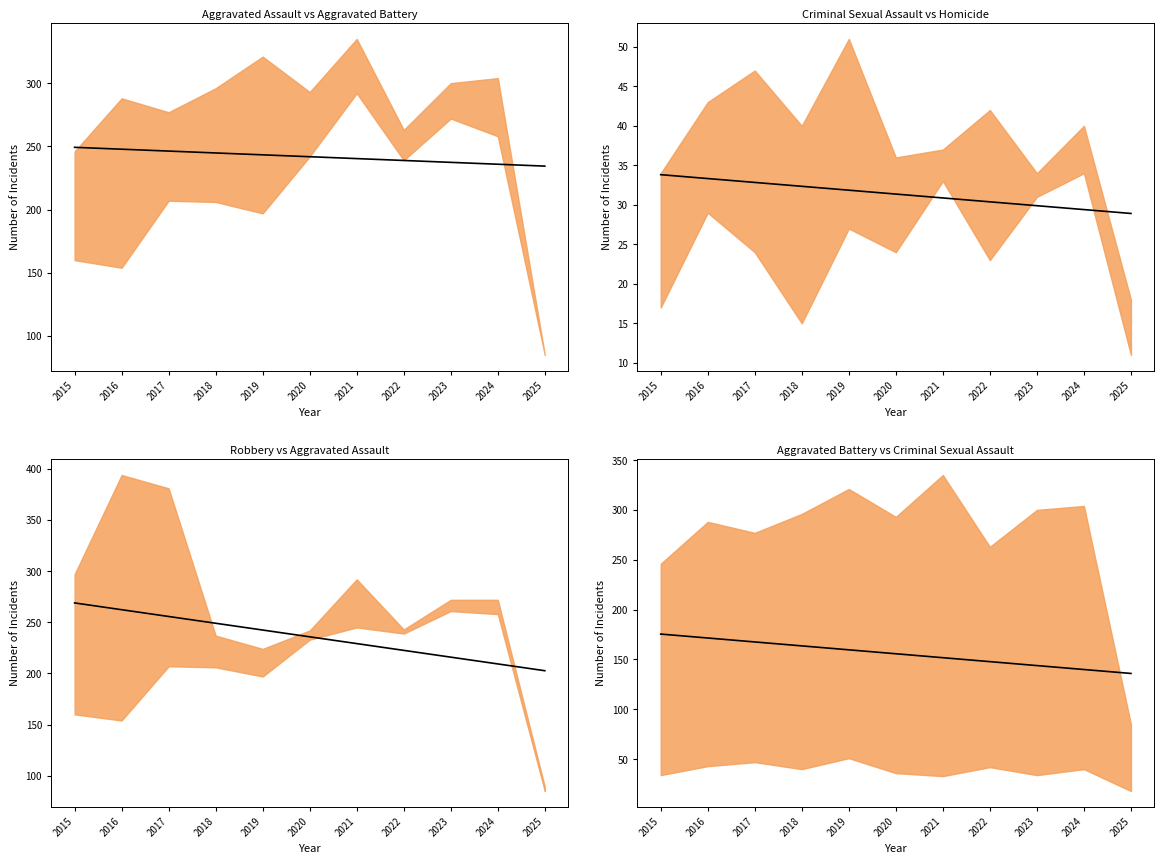

Which series ends up on top after the final intersection of Robbery trend and Aggravated Assault trend?

Aggravated Assault trend